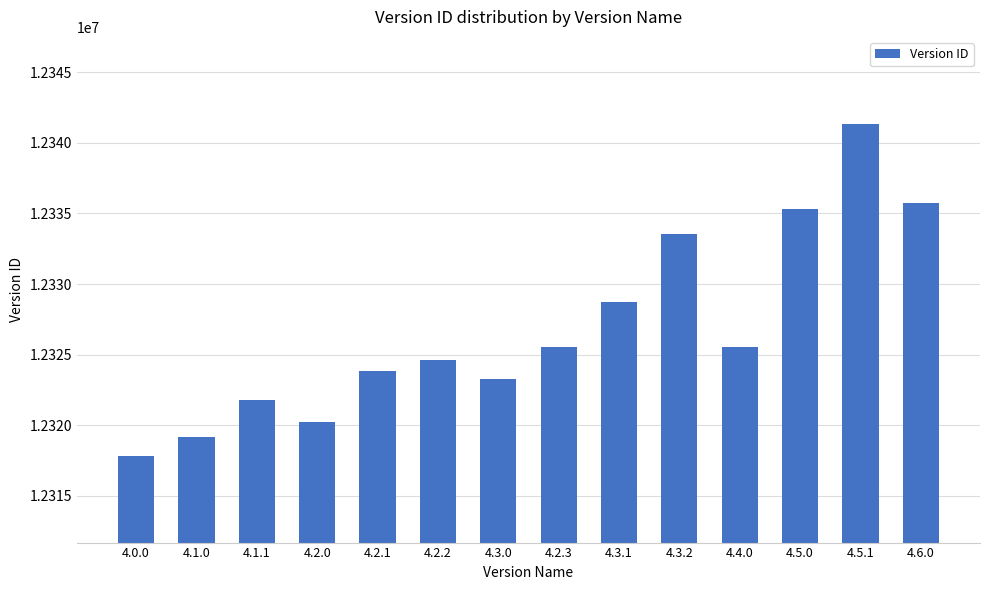

What is the difference between the values at 4.0.0 and 4.3.0?

5424